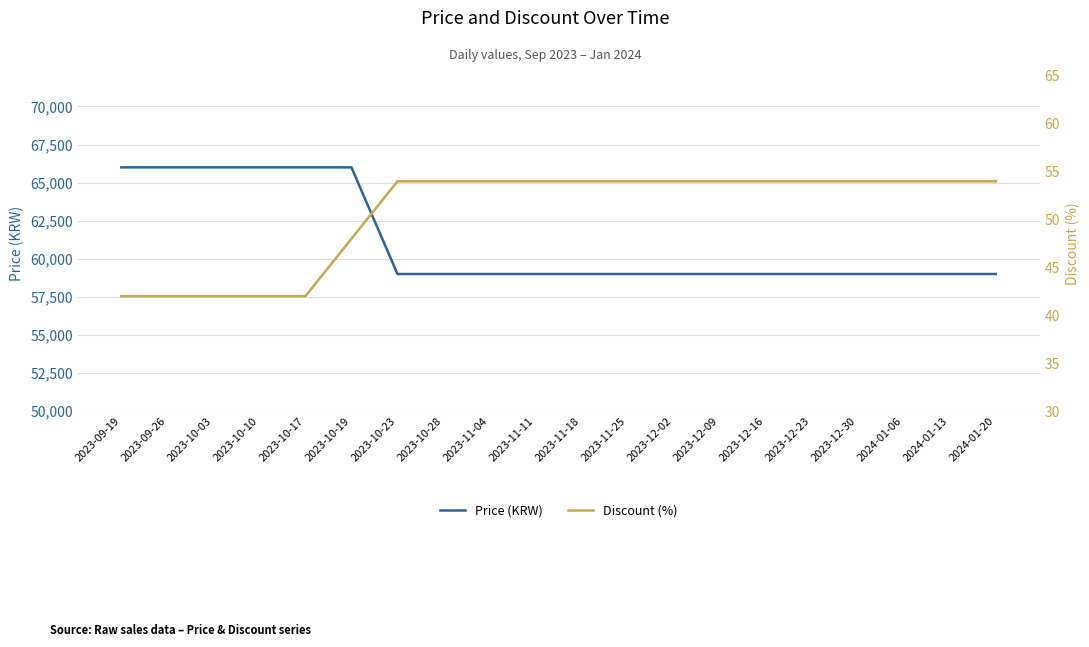

Which label corresponds to the smallest value in the chart?

2023-09-19